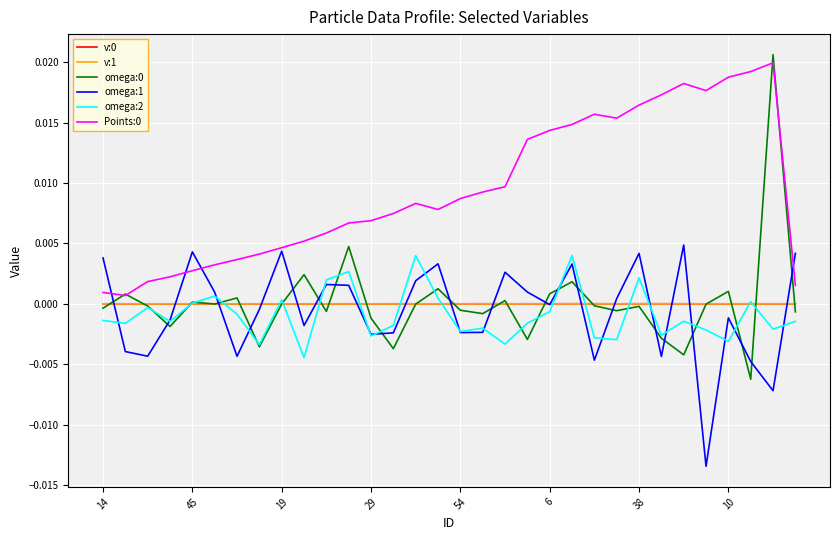

How many series are shown in this chart?

6